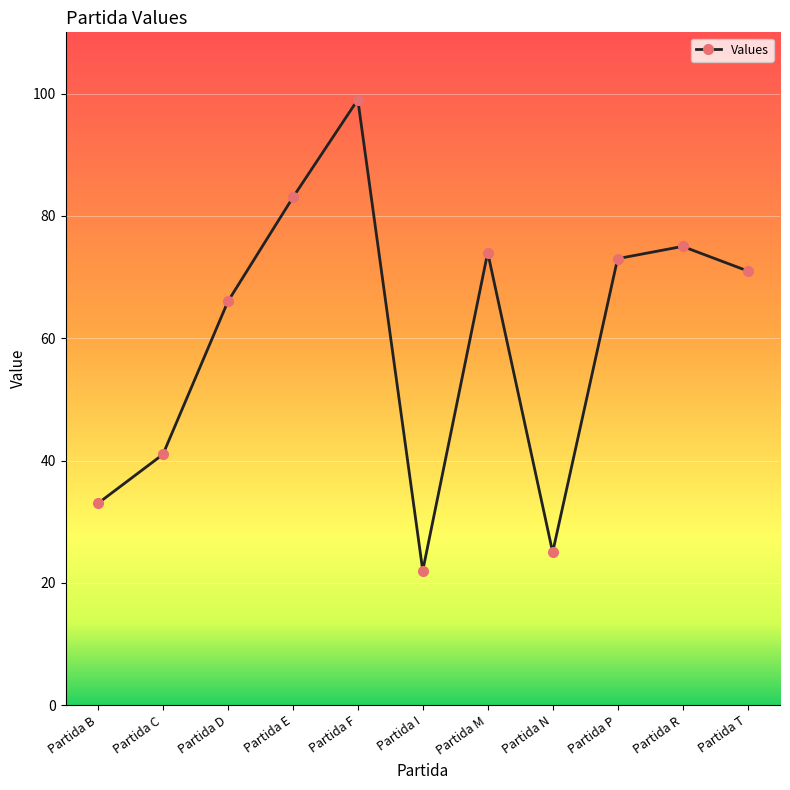

Rank the categories by value from highest to lowest.

Partida F, Partida E, Partida R, Partida M, Partida P, Partida T, Partida D, Partida C, Partida B, Partida N, Partida I